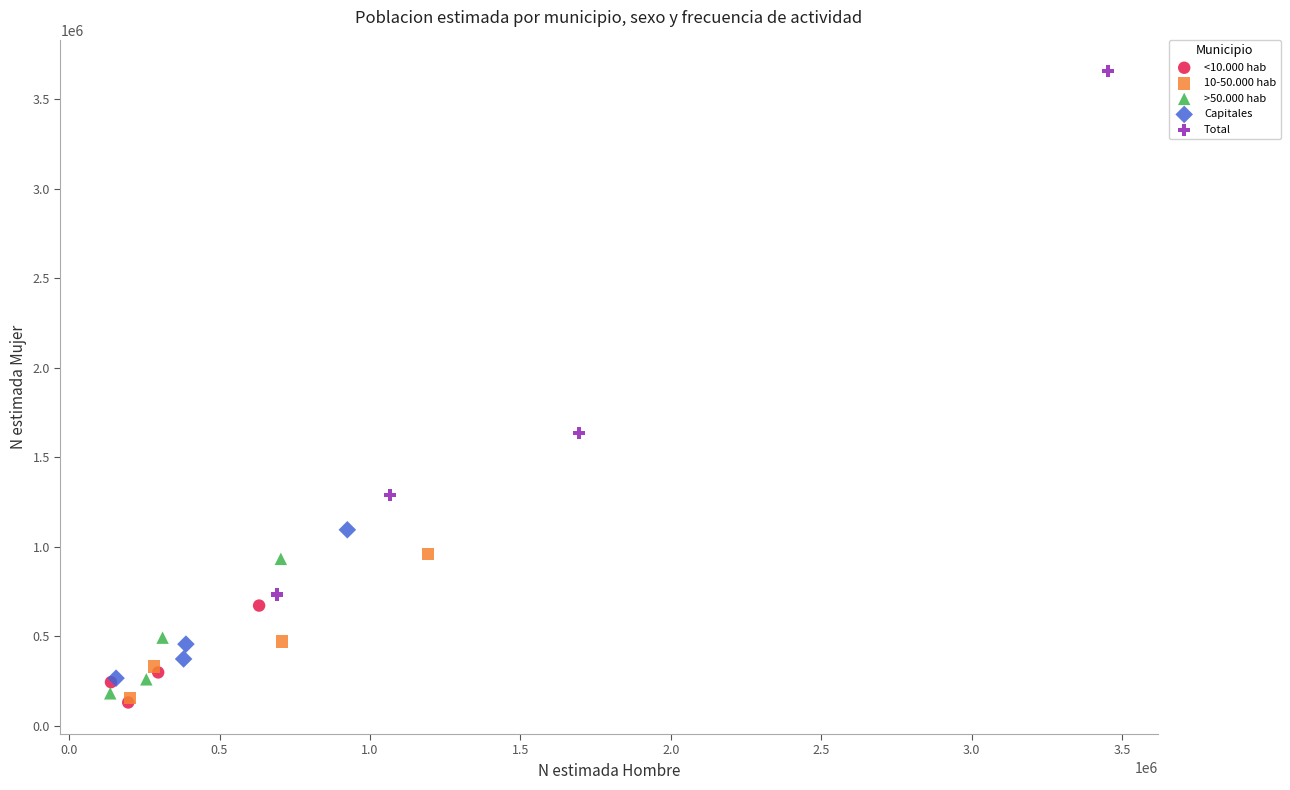

Which series reaches the maximum Y coordinate?

Total